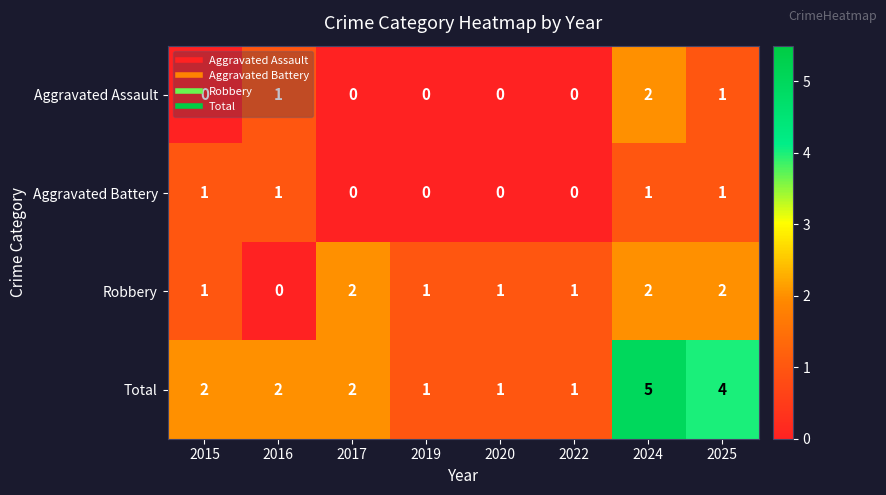

Which series has the largest total across all categories?

Total